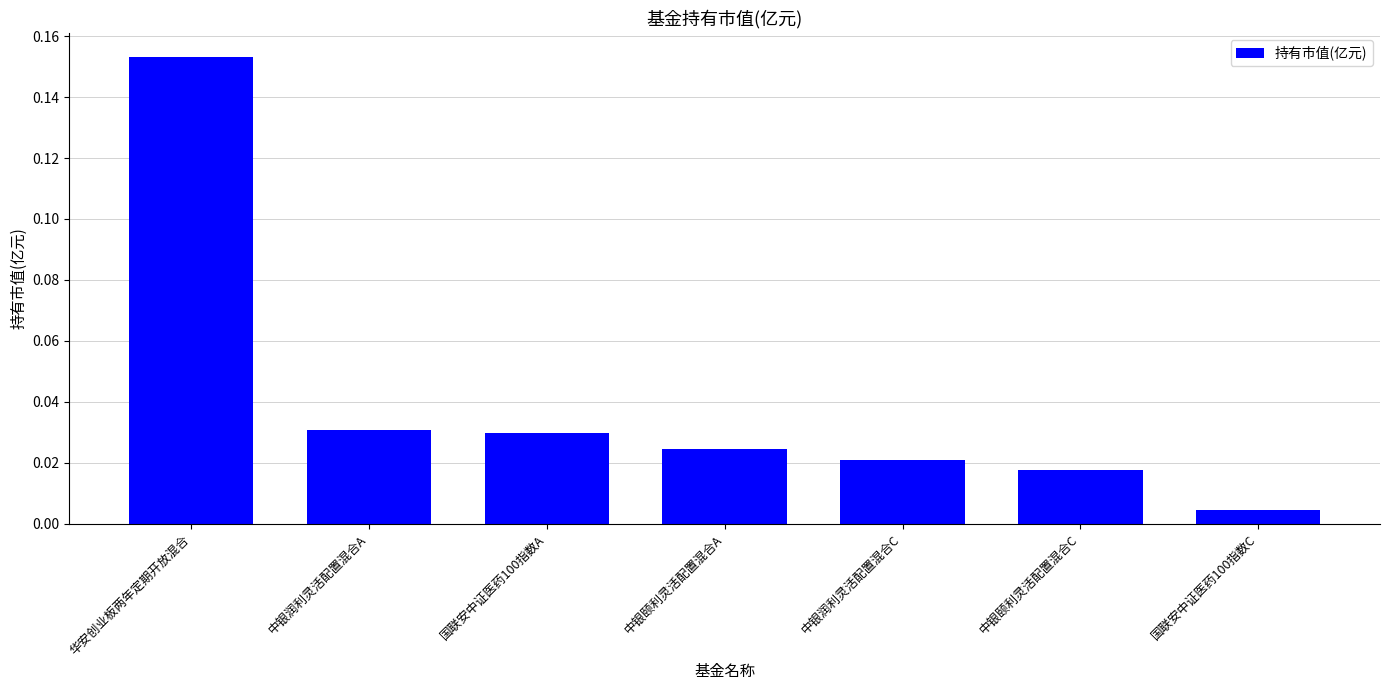

How many categories are shown in the chart?

7